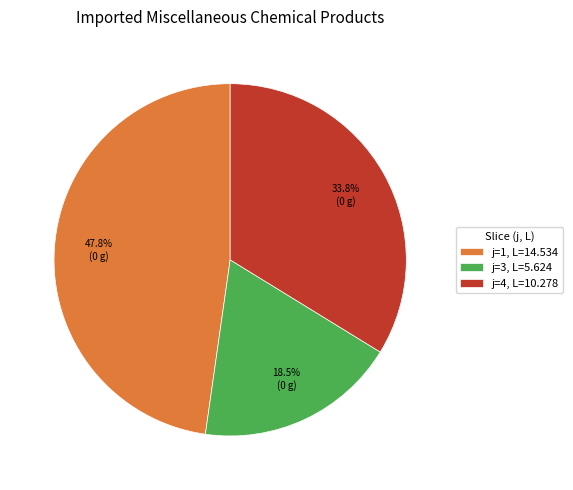

Which has a higher value, j=3, L=5.624 or j=4, L=10.278?

j=4, L=10.278